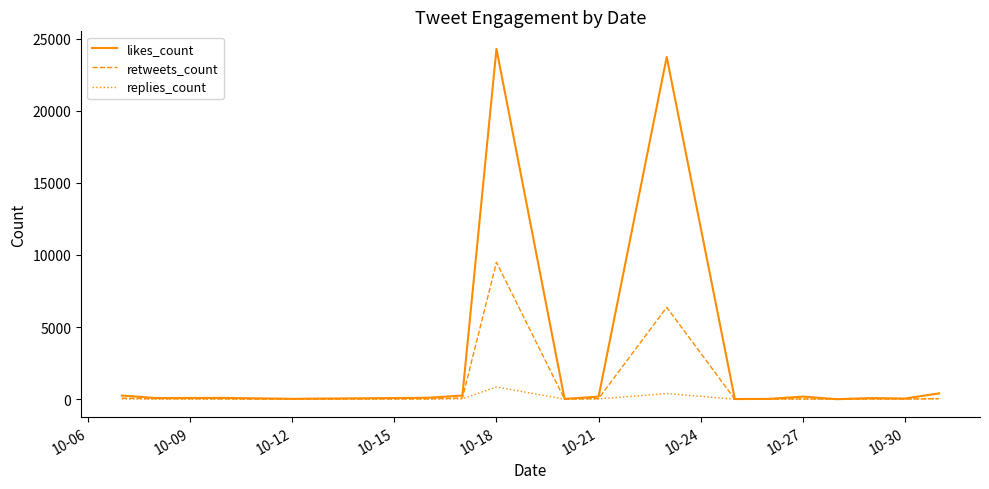

Rank the series by their maximum value, from lowest to highest.

replies_count, retweets_count, likes_count